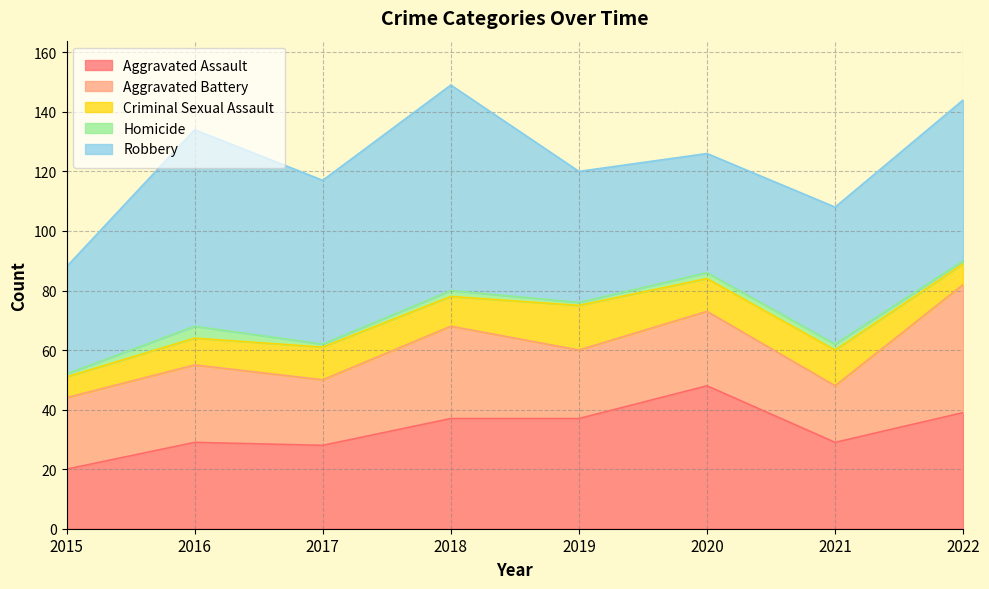

What are all the series names shown in the legend?

Aggravated Assault, Aggravated Battery, Criminal Sexual Assault, Homicide, Robbery